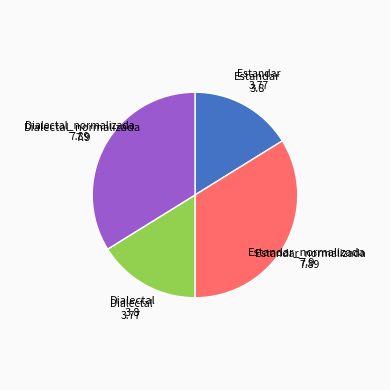

Combined, do Dialectal and Estandar account for over 50%?

No